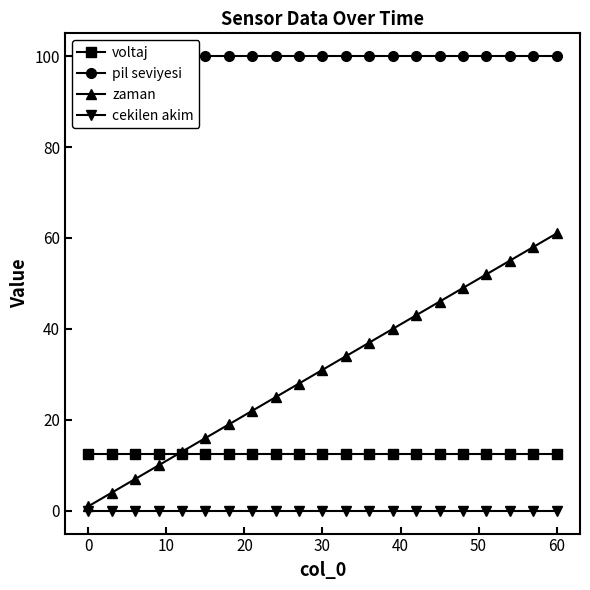

What is the maximum value for zaman?

61.0